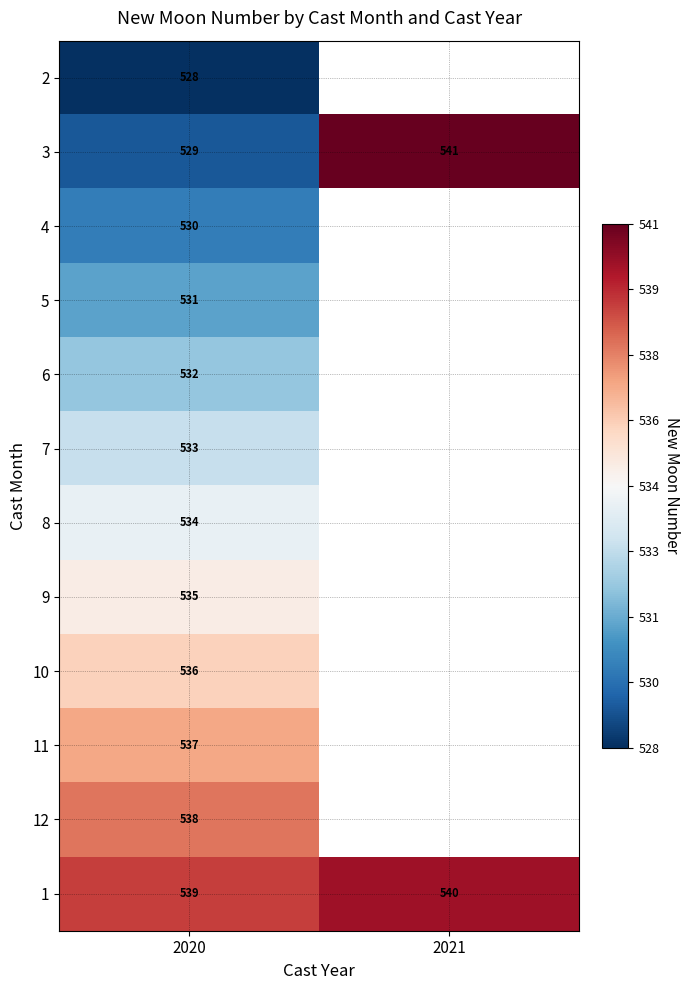

Which label corresponds to the smallest value in the chart?

2020